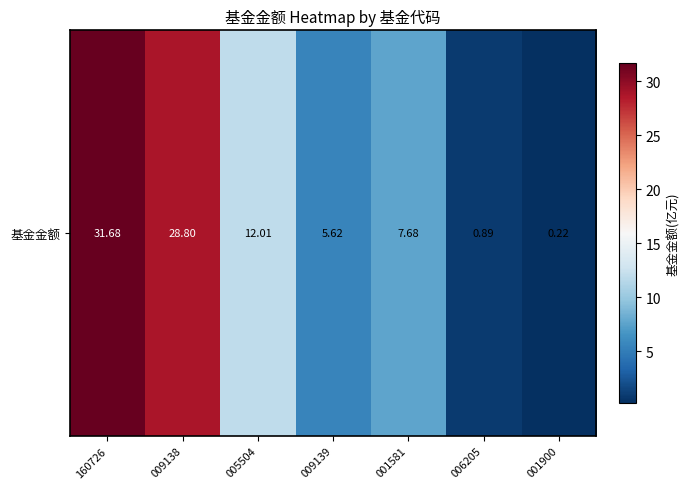

Reading left to right, extract all data points from this chart.

160726=31.7	009138=28.8	005504=12.0	009139=5.6	001581=7.7	006205=0.9	001900=0.2